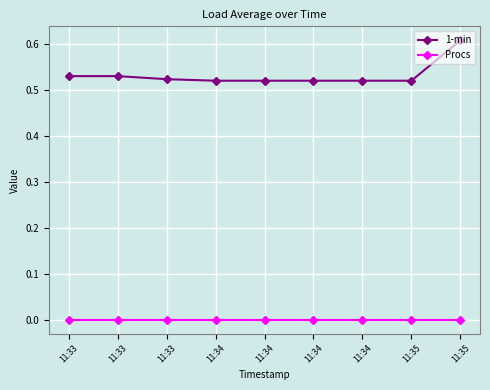

How many categories are shown in the chart?

9